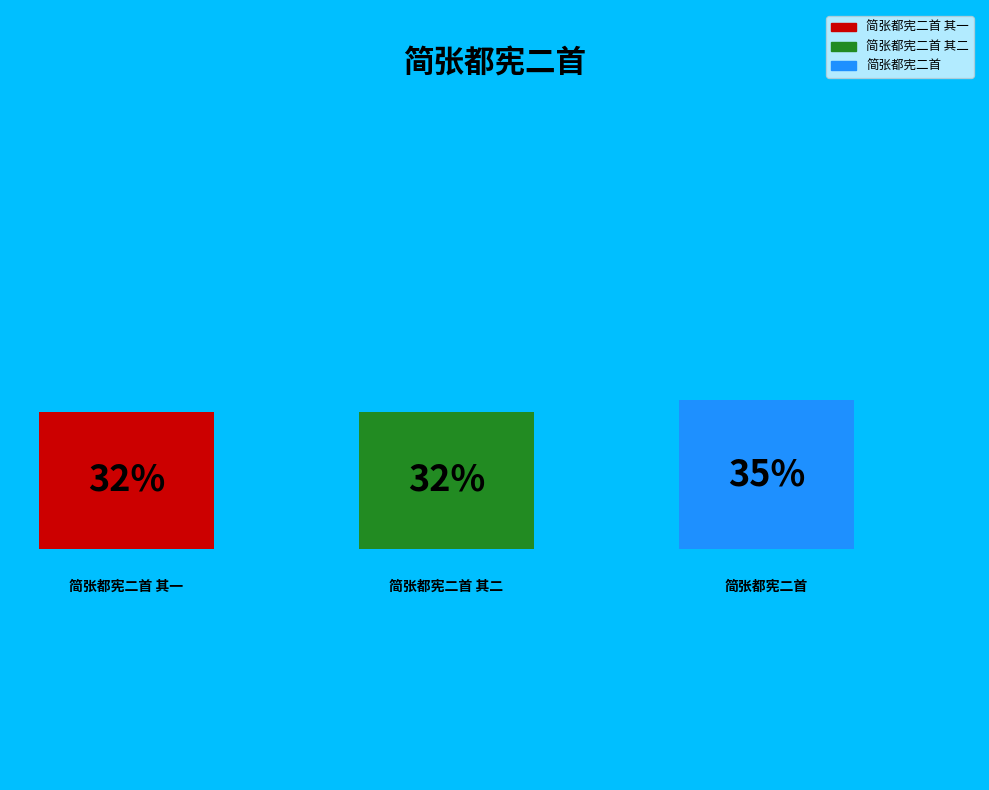

Which category has the biggest portion of the pie?

简张都宪二首